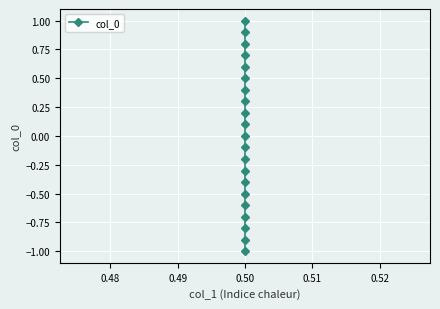

How many lines are shown in the chart?

1